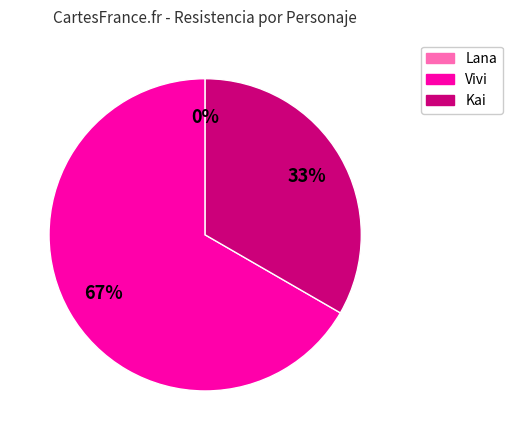

Is it true that Lana is 0% of the pie?

True